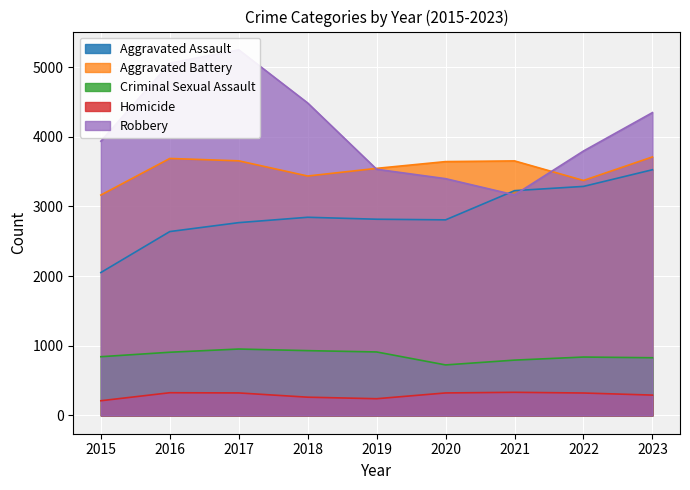

List the series in order of their peak value, highest first.

Robbery, Aggravated Battery, Aggravated Assault, Criminal Sexual Assault, Homicide